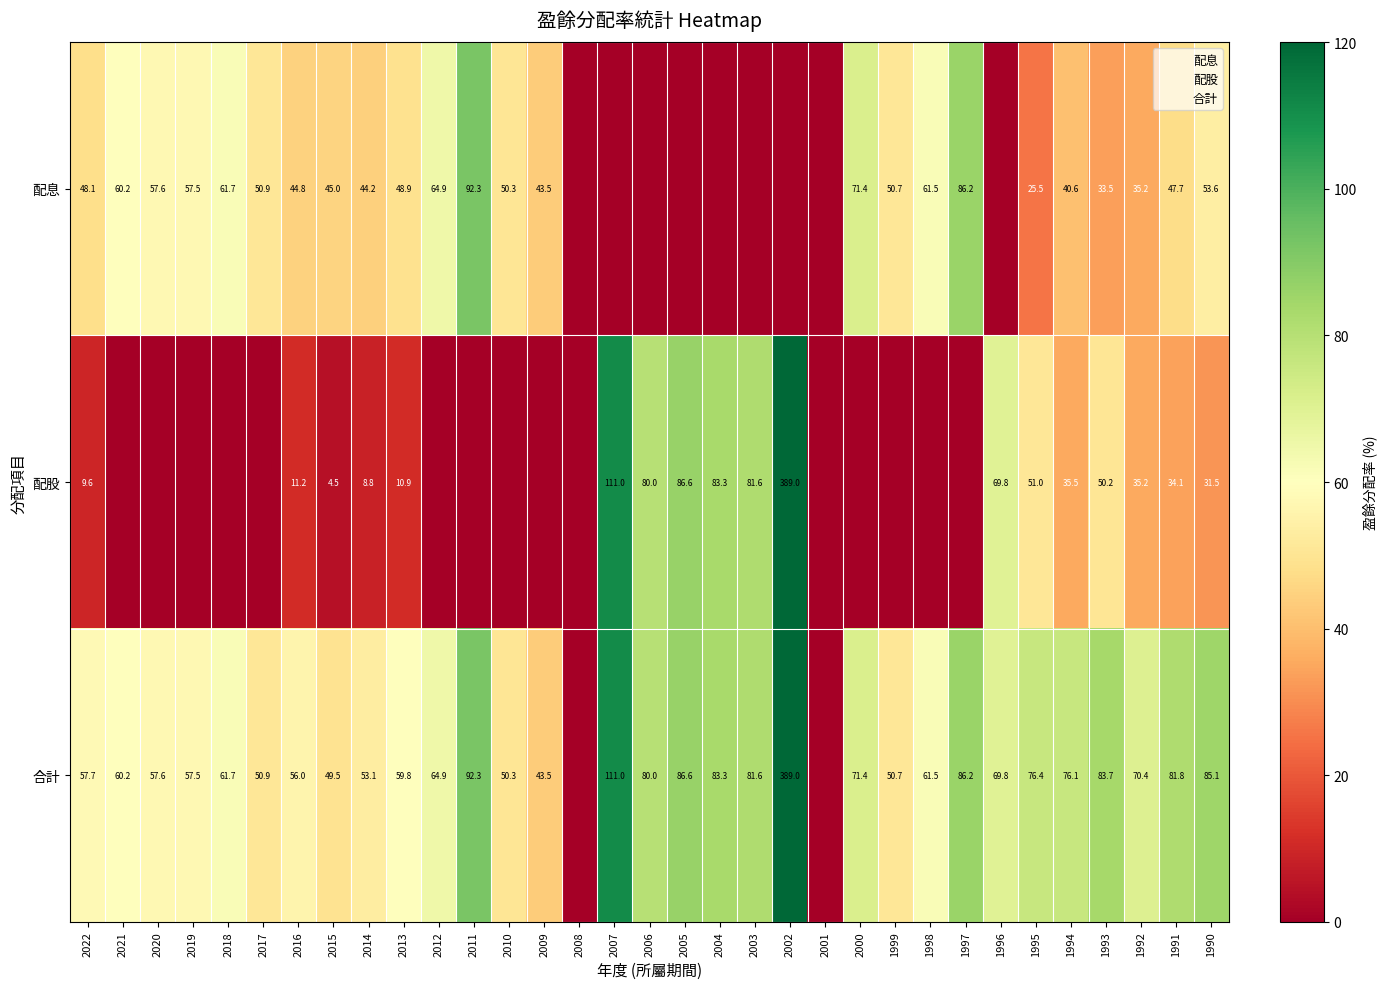

The value of 配股 at 1997 is 71.9. True or false?

False